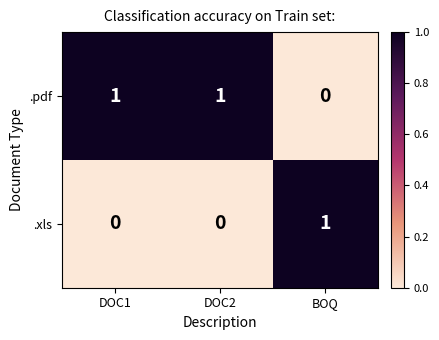

How many .pdf values are between 0 and 1?

3